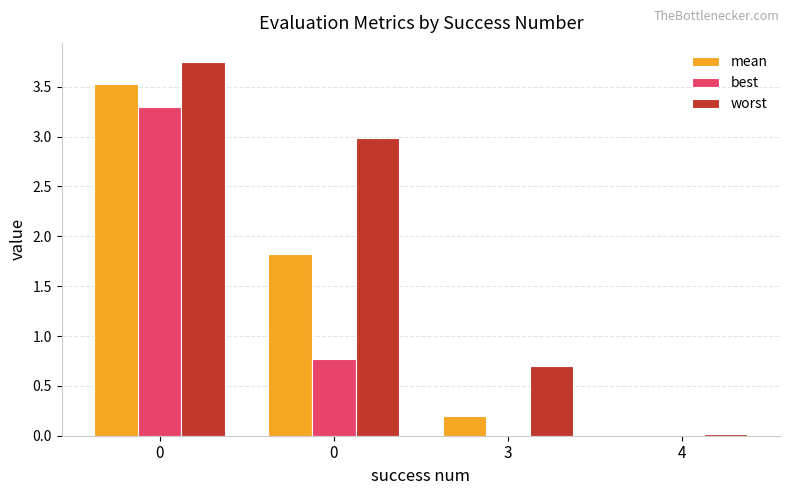

Rank the categories by best value from lowest to highest.

4, 3, 0, 0